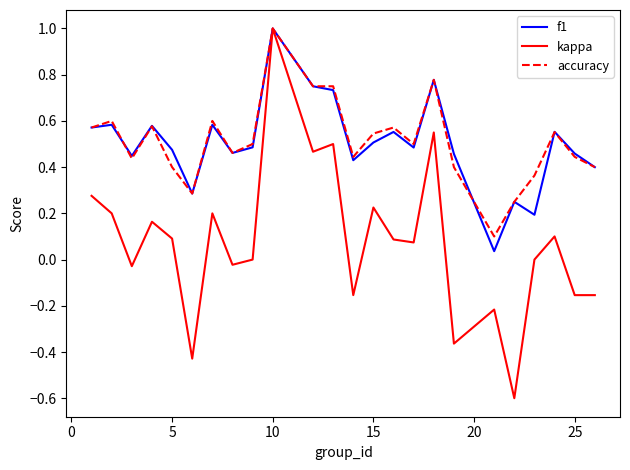

Which series has the widest spread of values?

kappa